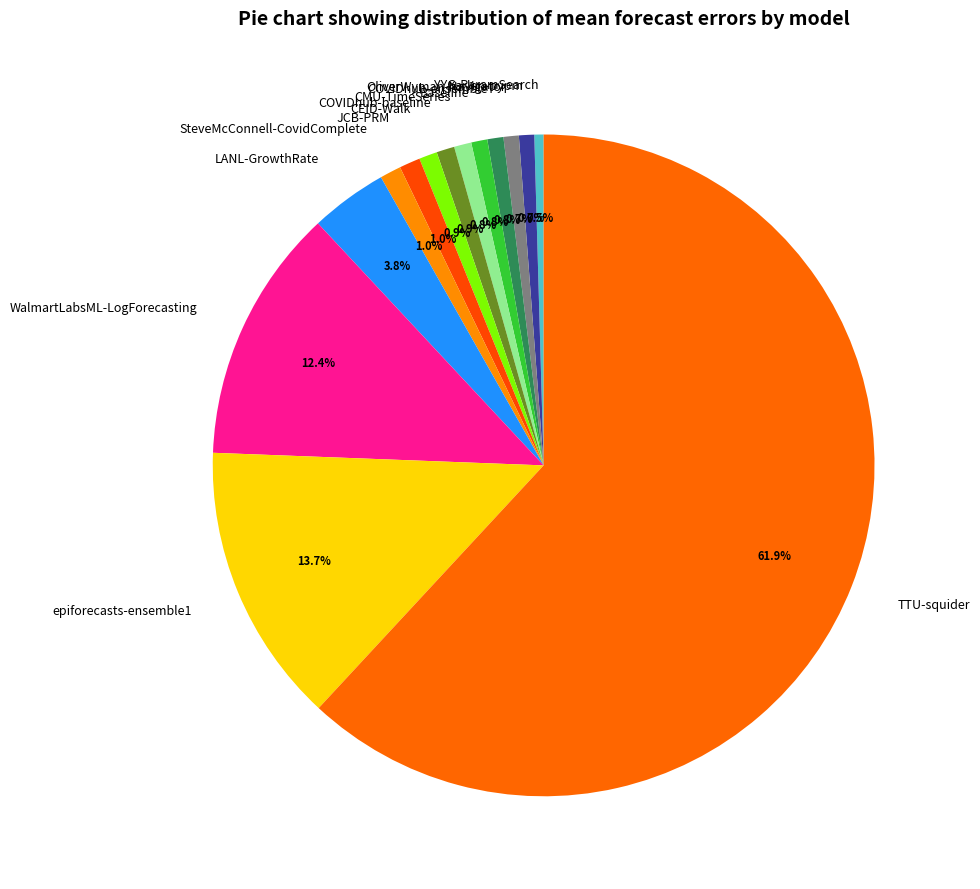

How many segments does this pie chart have?

14